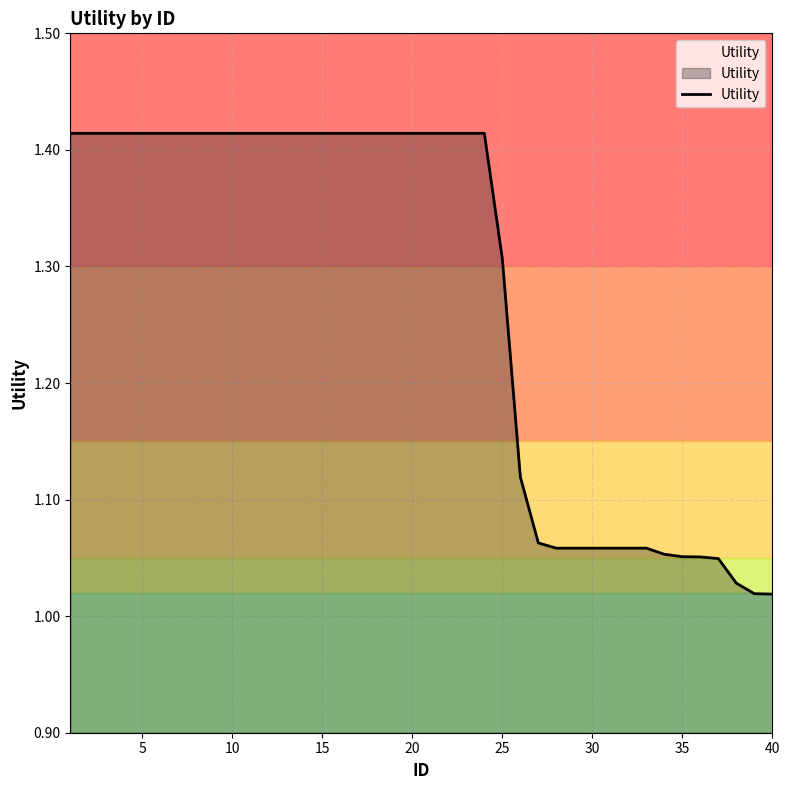

What is the difference between the maximum and minimum values?

0.4